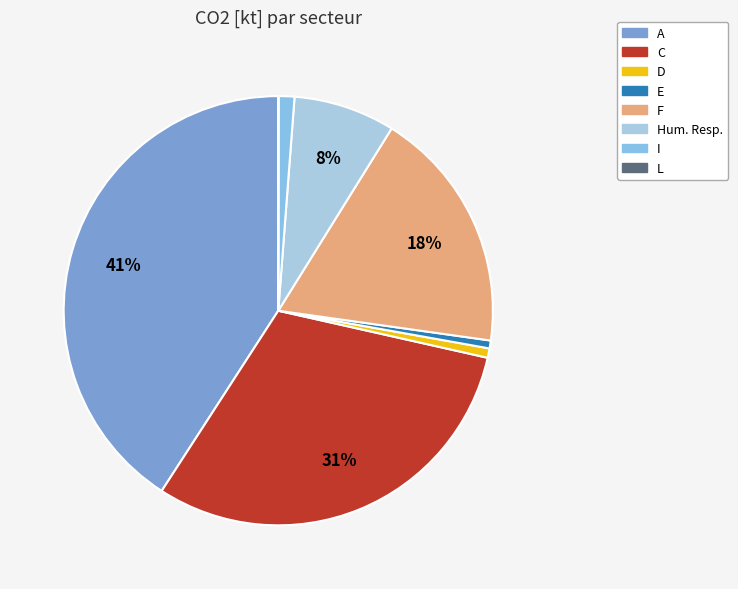

The D slice represents 11% of the pie. True or false?

False